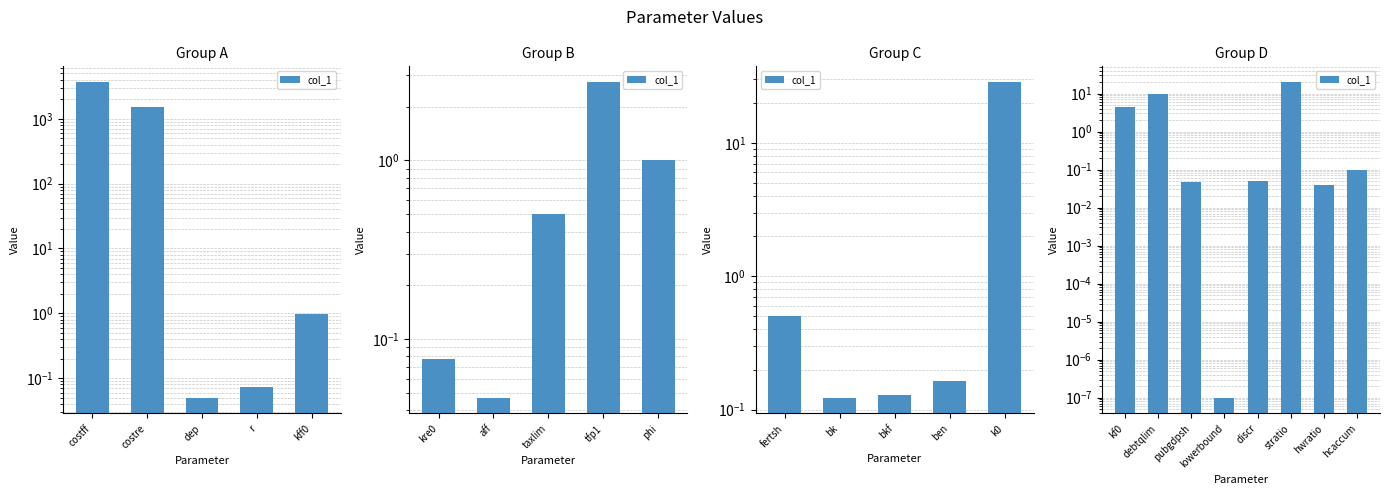

The chart shows a value of 20.0 at stratio. True or false?

True